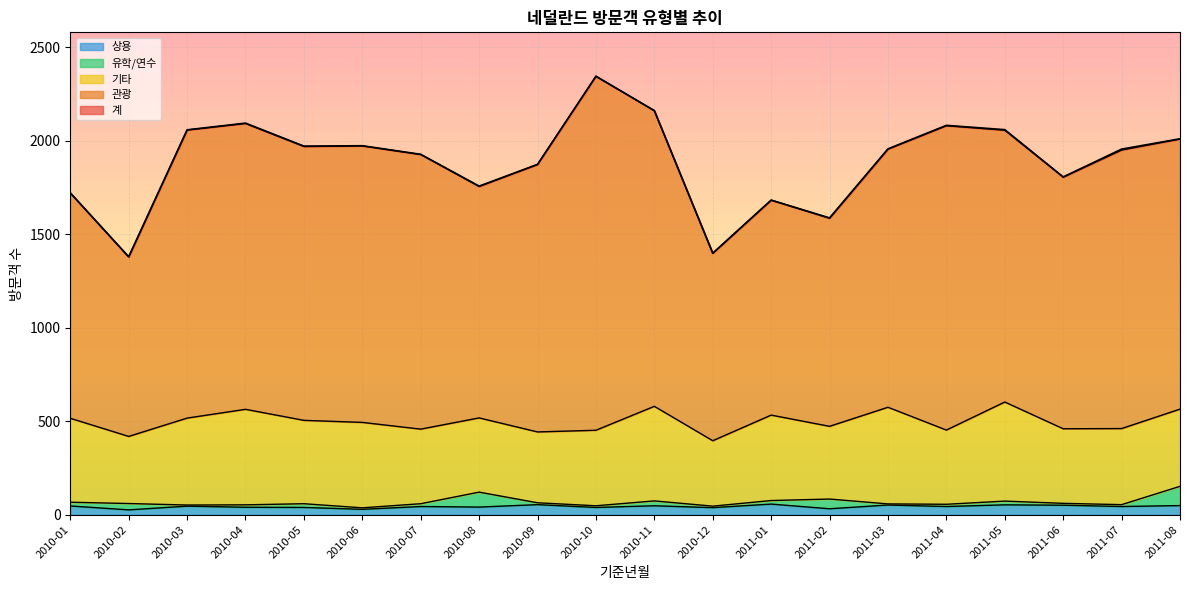

True or false: 기타 and 상용 intersect in this chart.

False